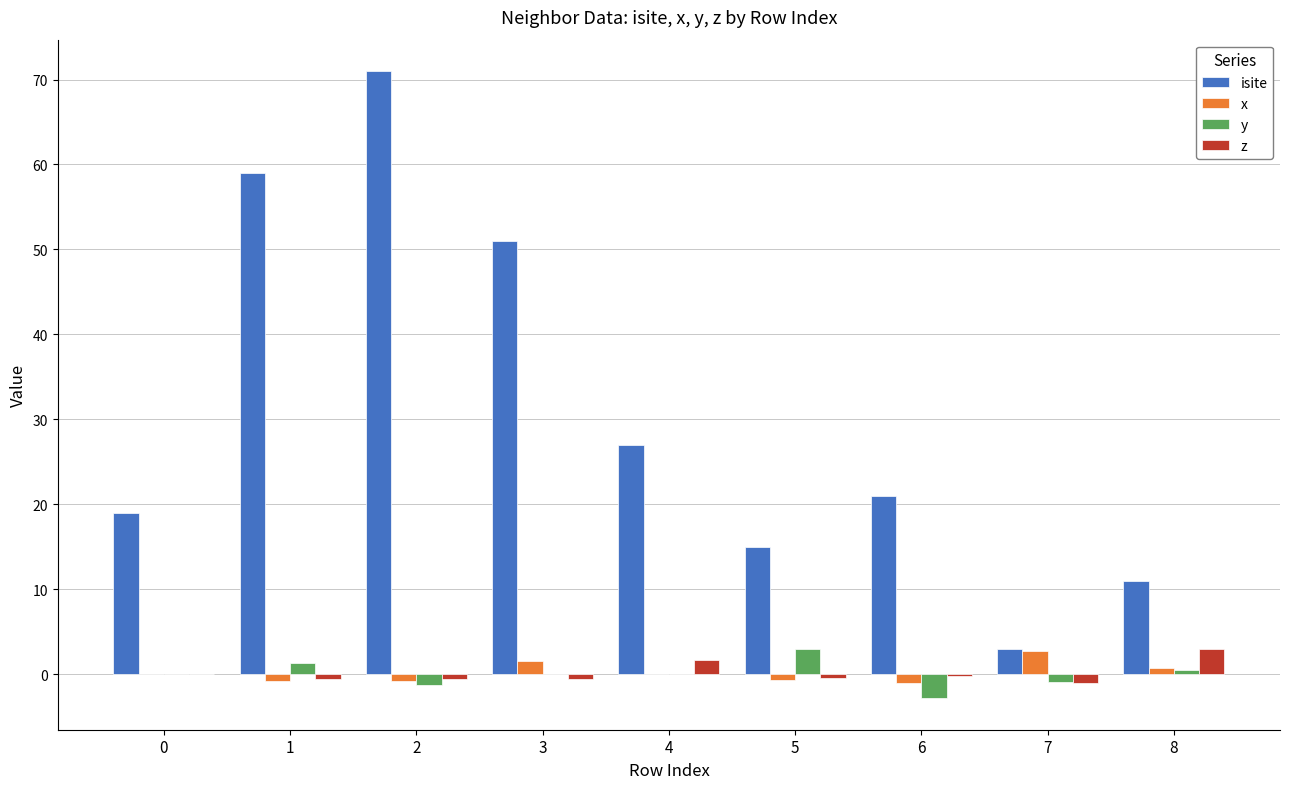

How many distinct data groups are displayed?

4